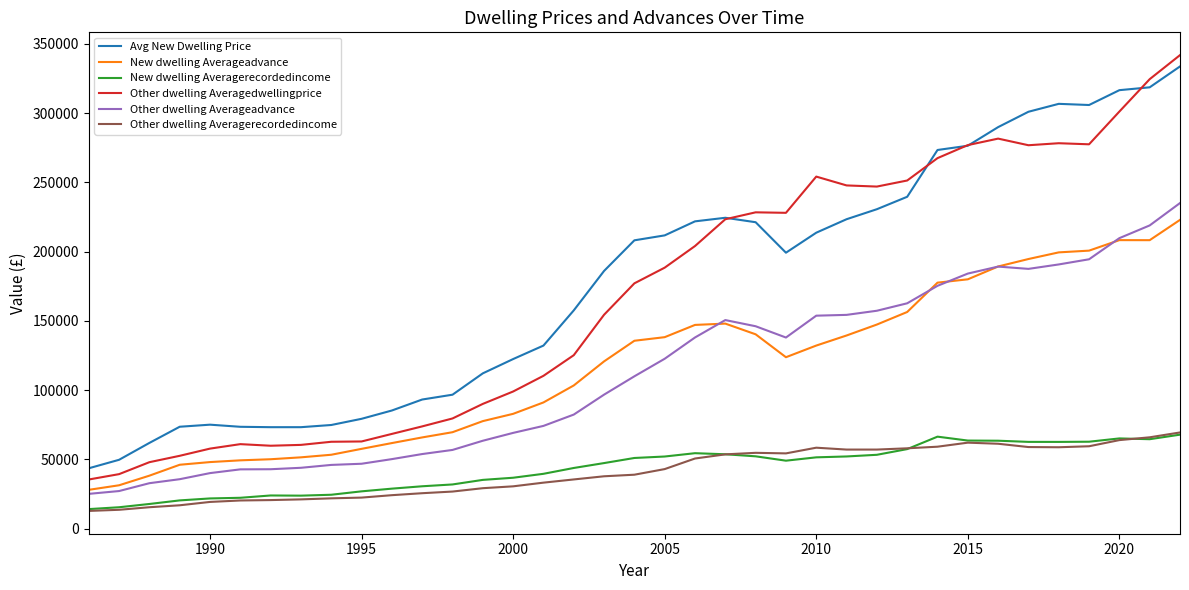

At how many categories does at least one series exceed 57912?

35